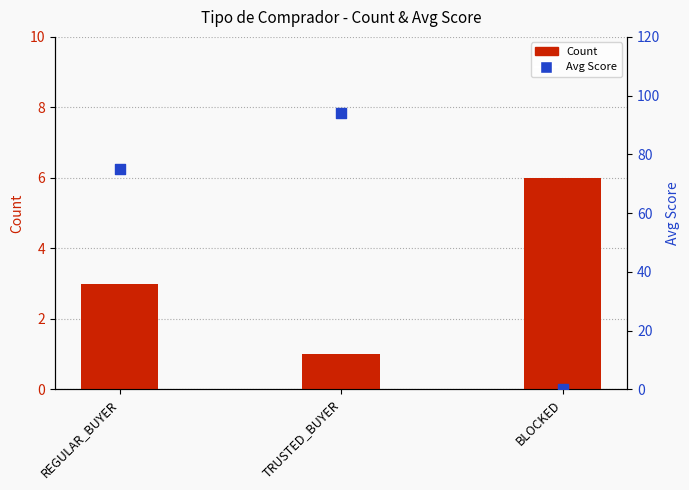

What is the total value across all series at REGULAR_BUYER?

78